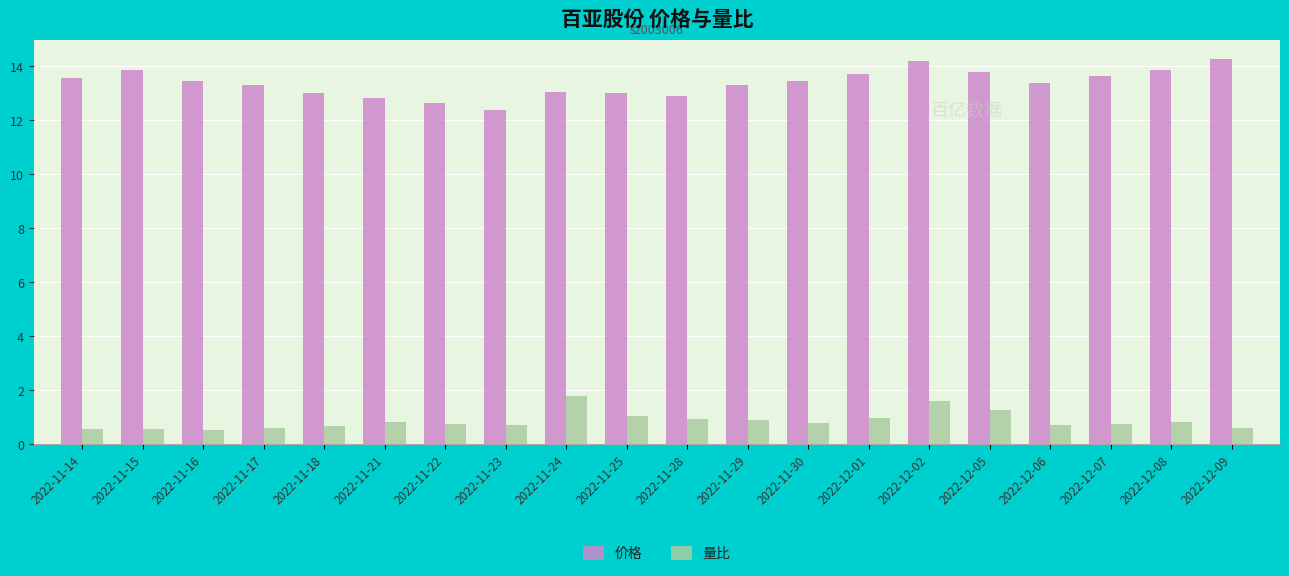

At how many categories does at least one series exceed 4?

20